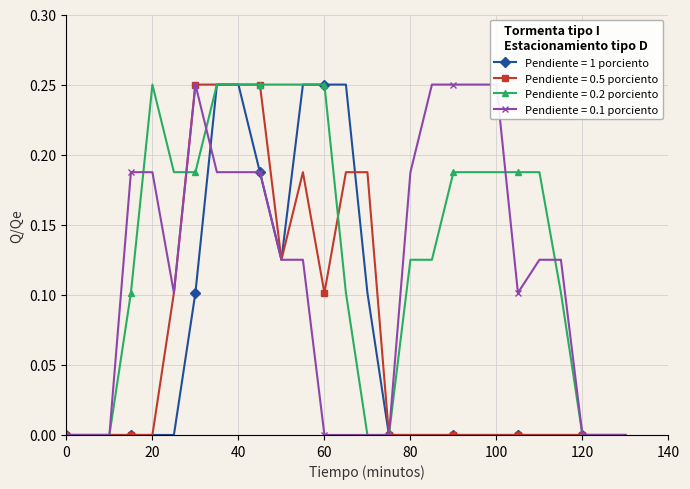

True or false: Pendiente = 0.5 porciento has a value of 0.0 at 120.

True